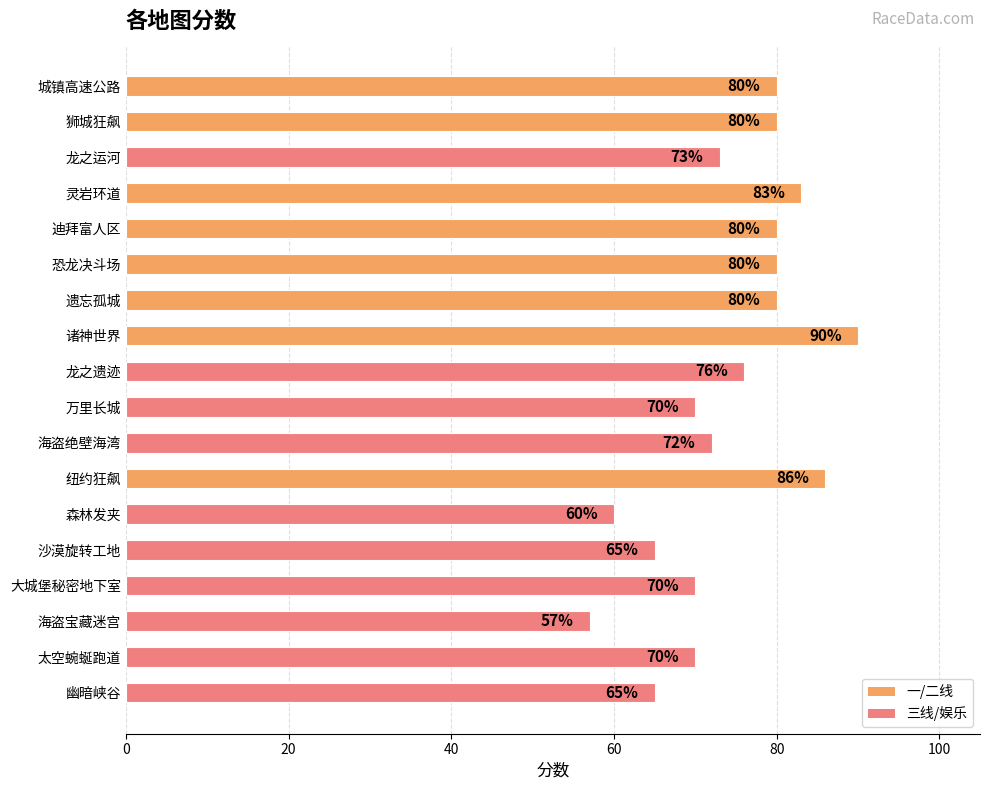

How many bars are there in total?

18